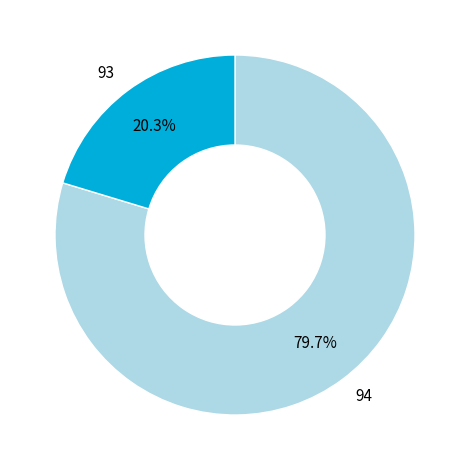

Rank the categories by value from lowest to highest.

93, 94